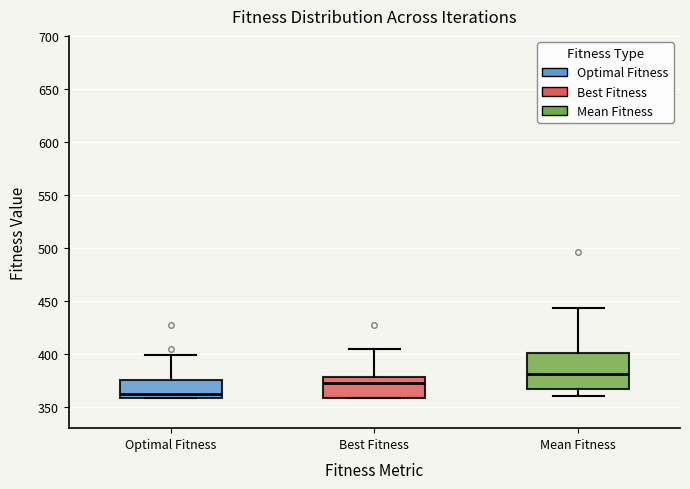

Which box has the lowest median line?

Optimal Fitness